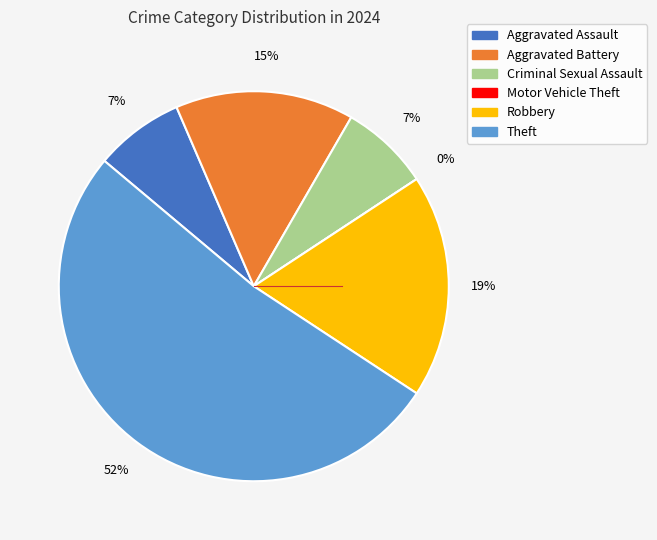

Which category accounts for the majority?

Theft